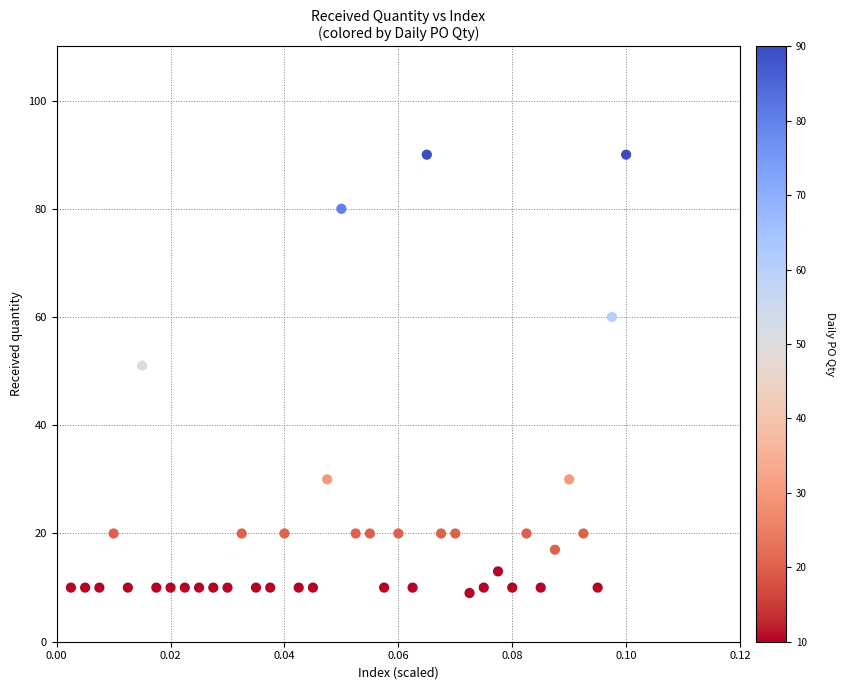

What Y value in the scatter plot is closest to 49?

51